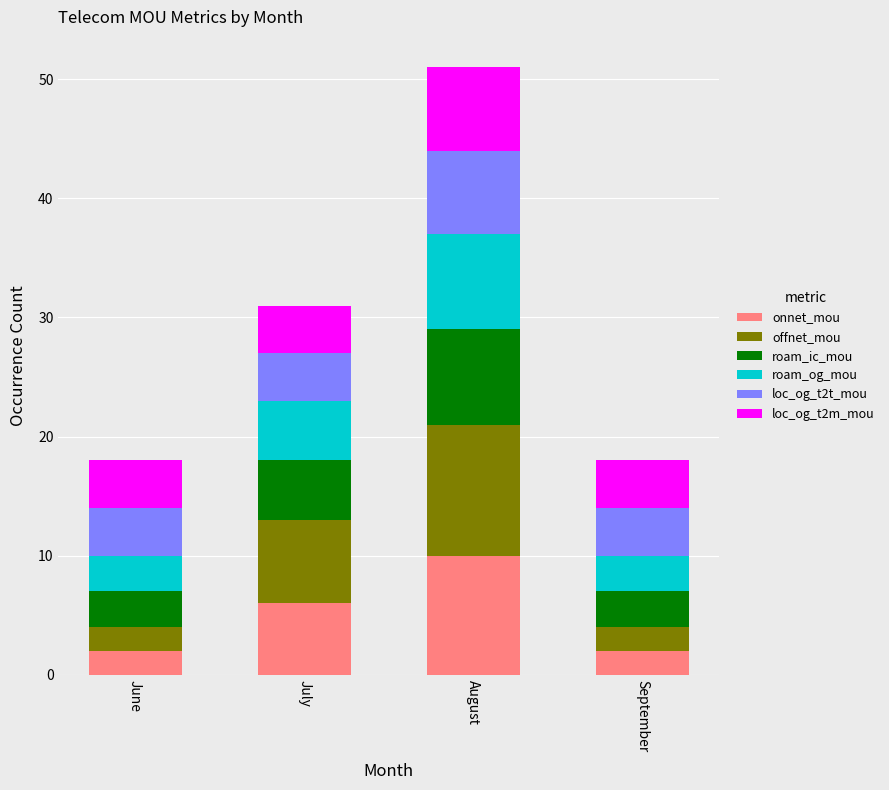

What are all the series names shown in the legend?

onnet_mou, offnet_mou, roam_ic_mou, roam_og_mou, loc_og_t2t_mou, loc_og_t2m_mou